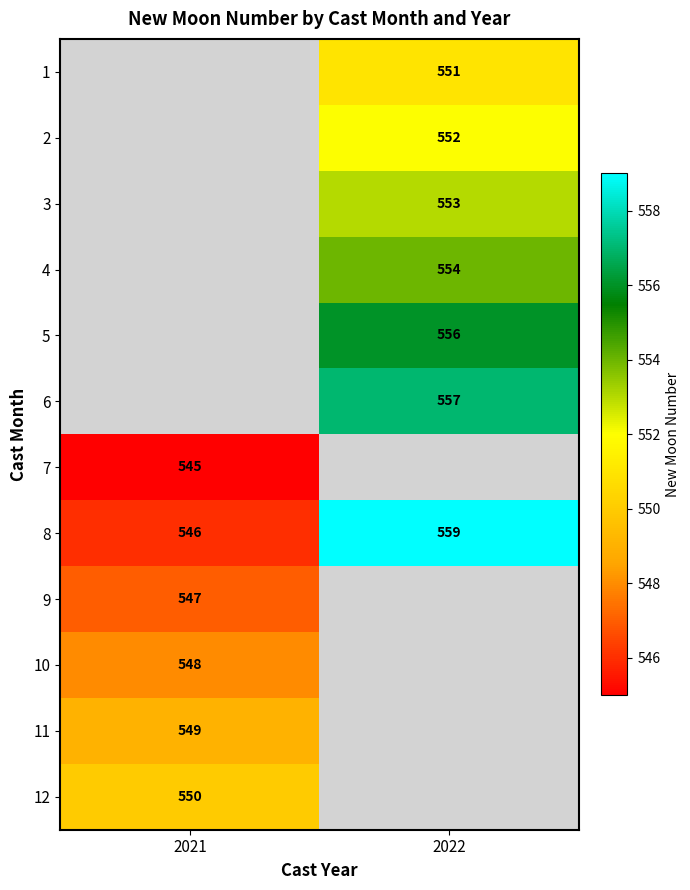

Is it true that 5 equals 556 at 2022?

True